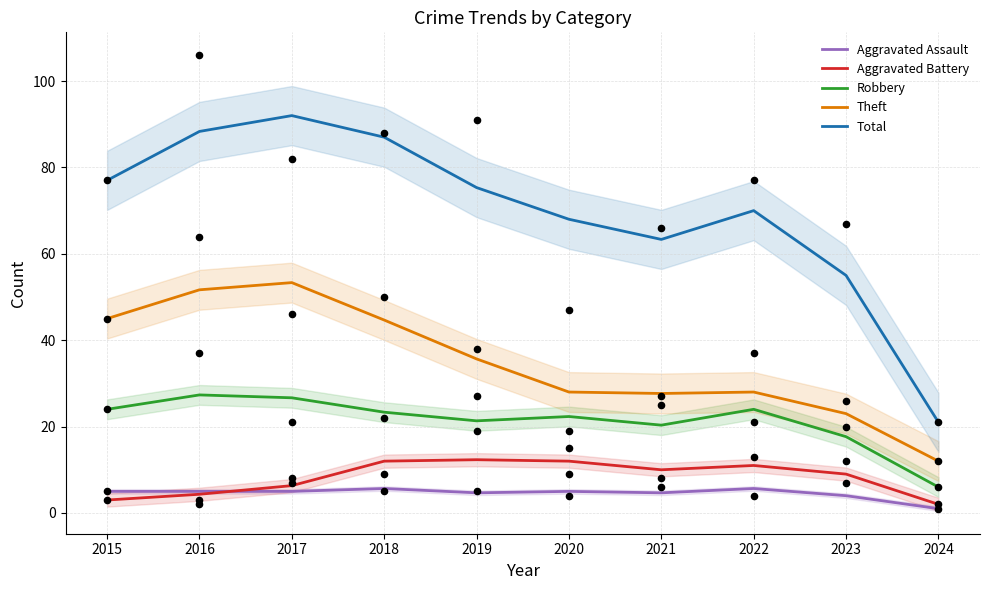

At which category is the sum across all series the highest?

2017